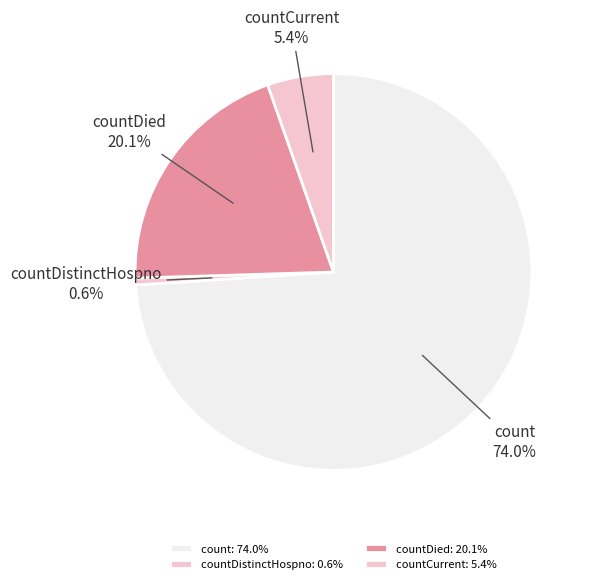

Is countCurrent the majority of the pie?

No